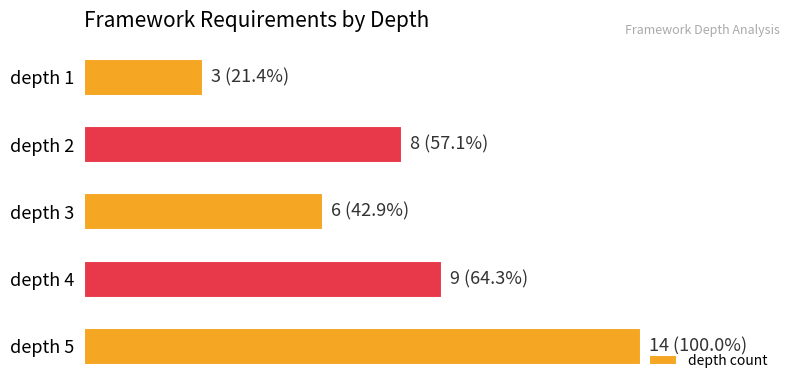

Does the chart contain any negative values?

No